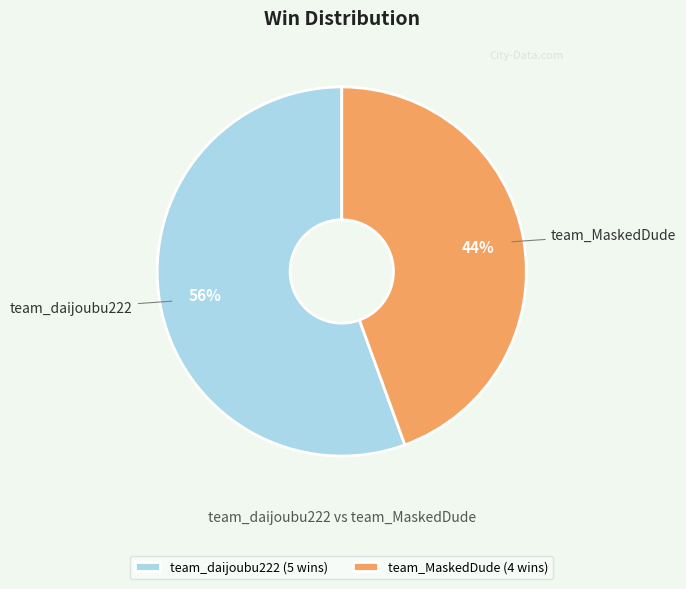

Combined, do team_MaskedDude and team_daijoubu222 account for over 50%?

Yes